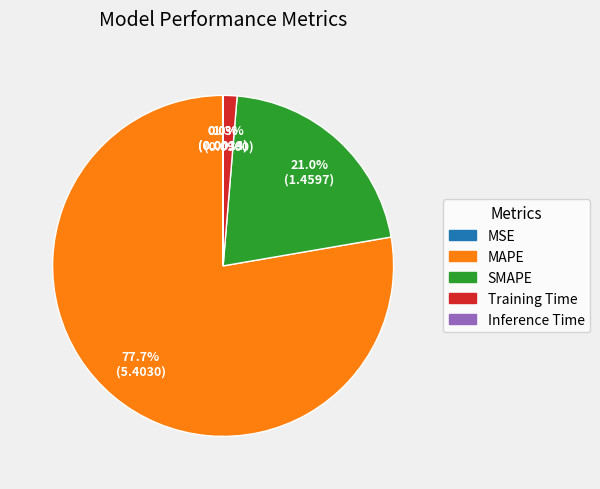

What portion of the pie excludes SMAPE?

79.0%